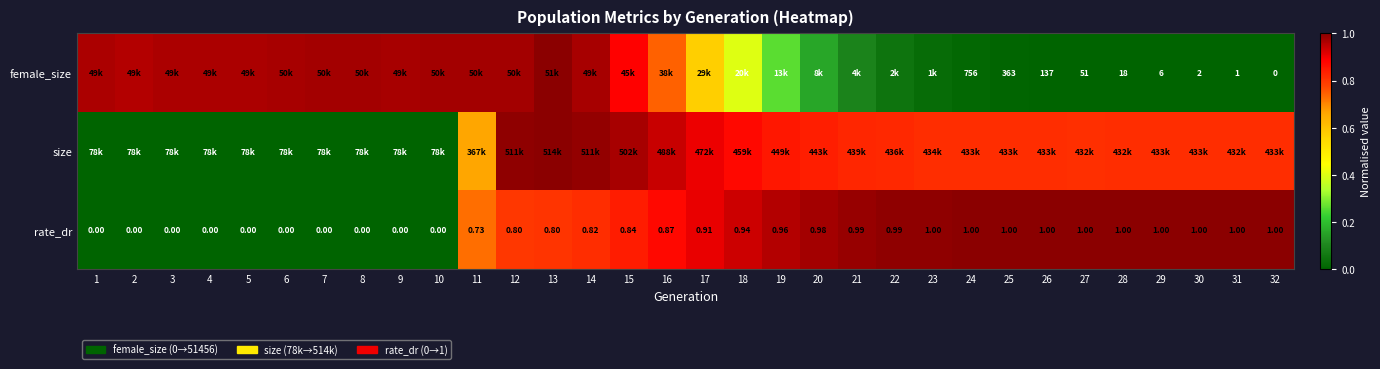

What is the maximum value shown in the chart?

1.0